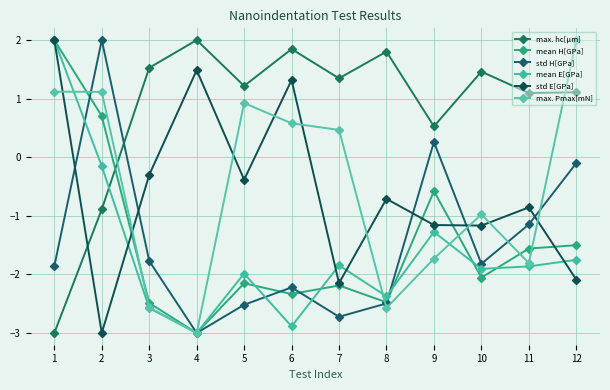

Count the number of categories in the chart.

12